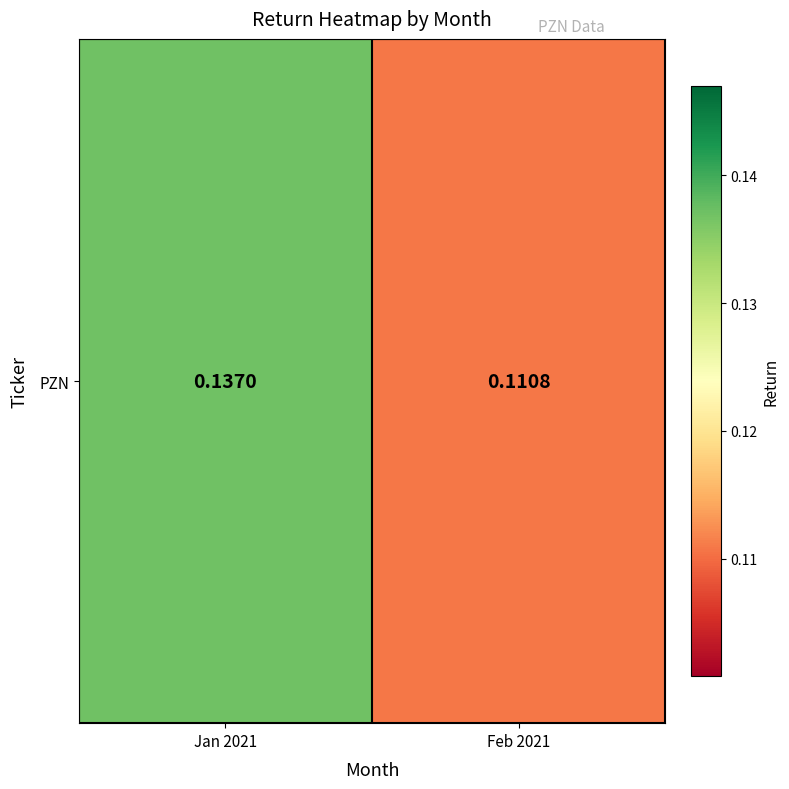

True or false: the data shows 0.2 at Jan 2021.

False